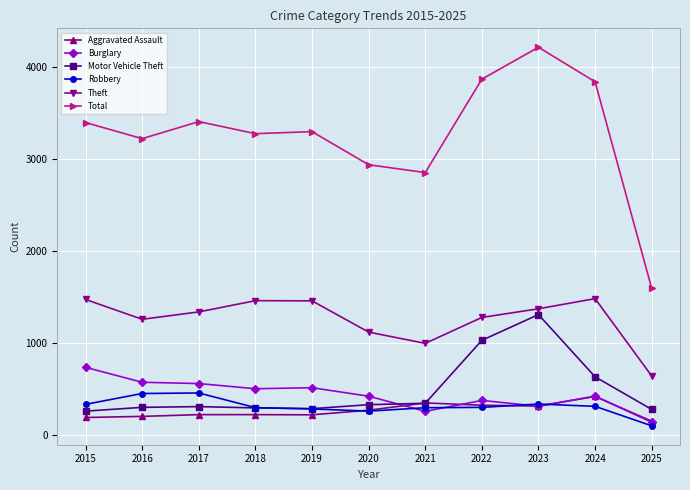

The value of Motor Vehicle Theft at 2024 is 991. True or false?

False